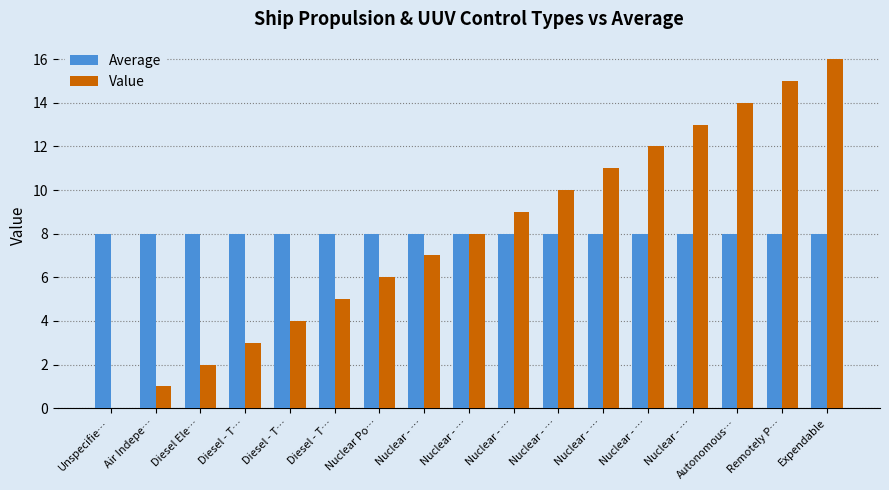

What is the minimum value for Average?

8